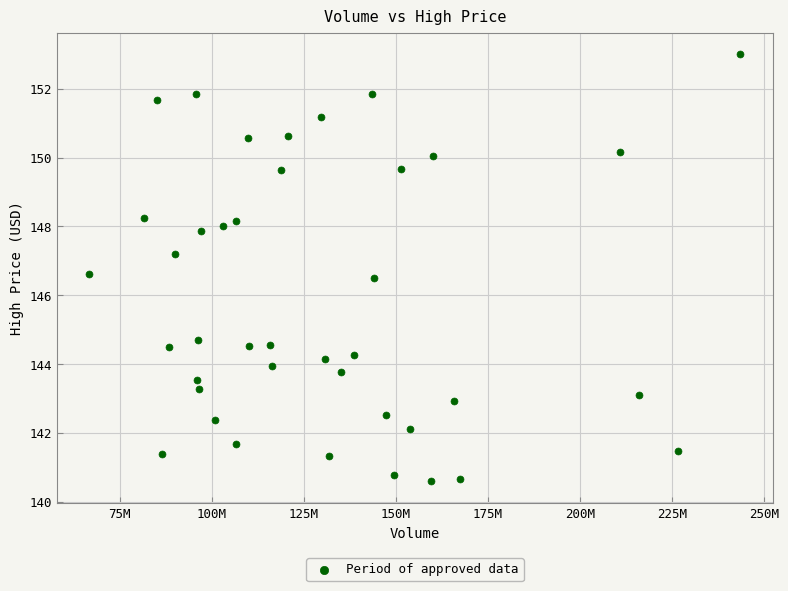

What is the range of Y values (max minus min)?

12.4